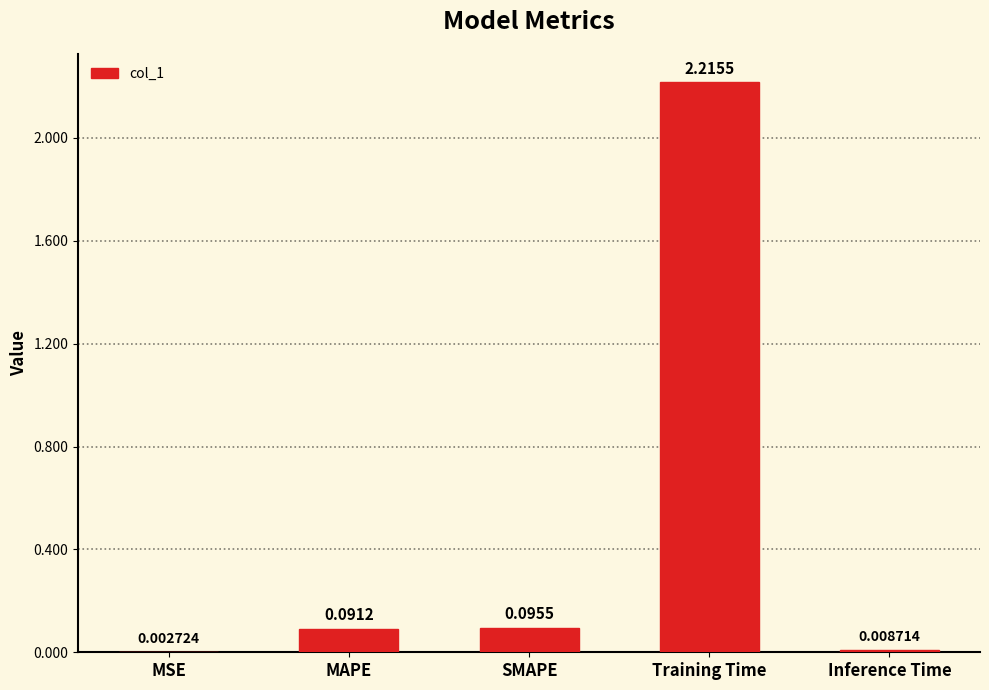

At which category does the chart reach its peak across all series?

Training Time